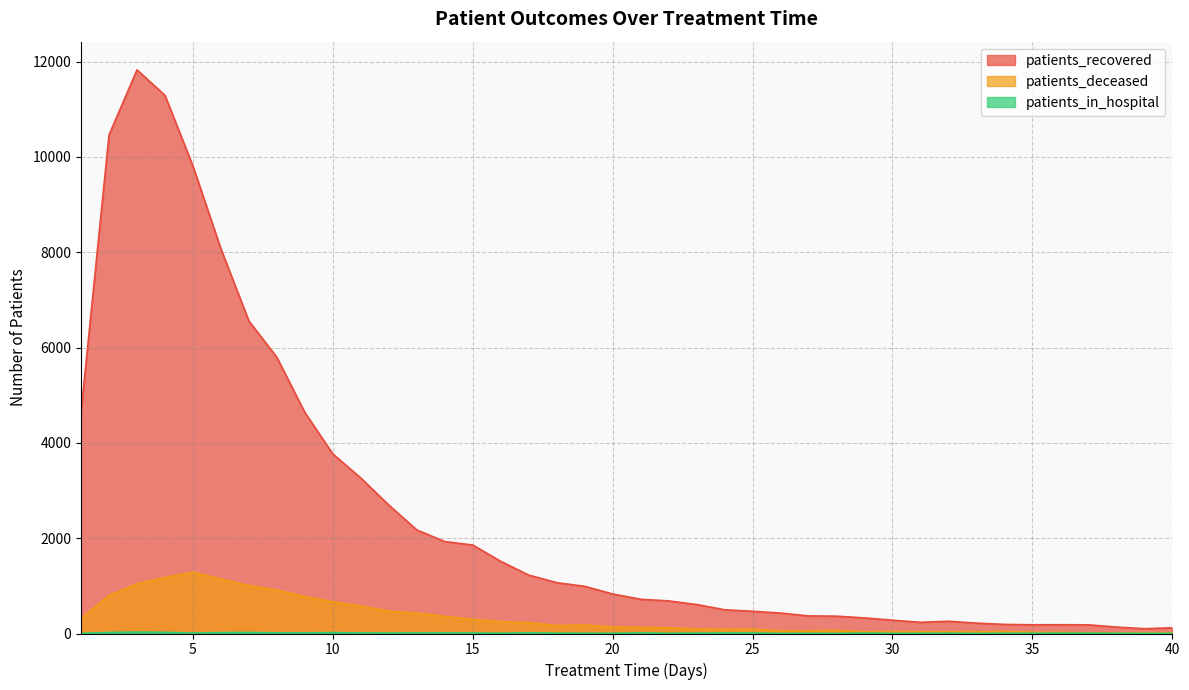

Reading left to right, extract all data points from this chart.

patients_recovered: 4633	10458	11825	11289	9806	8069	6555	5793	4636	3767	3261	2694	2173	1929	1856	1514	1225	1067	990	829	718	684	608	498	466	429	369	364	327	279	235	257	218	191	183	184	182	135	101	120
patients_deceased: 317	797	1043	1174	1287	1144	1005	911	775	664	576	468	429	360	294	250	226	168	177	139	129	120	96	90	91	59	56	66	36	37	36	36	37	40	27	24	16	16	18	17
patients_in_hospital: 3	21	30	24	9	19	22	14	13	19	12	9	11	12	10	6	14	7	6	5	12	5	8	10	10	2	4	2	9	3	4	6	2	5	5	7	7	6	3	4